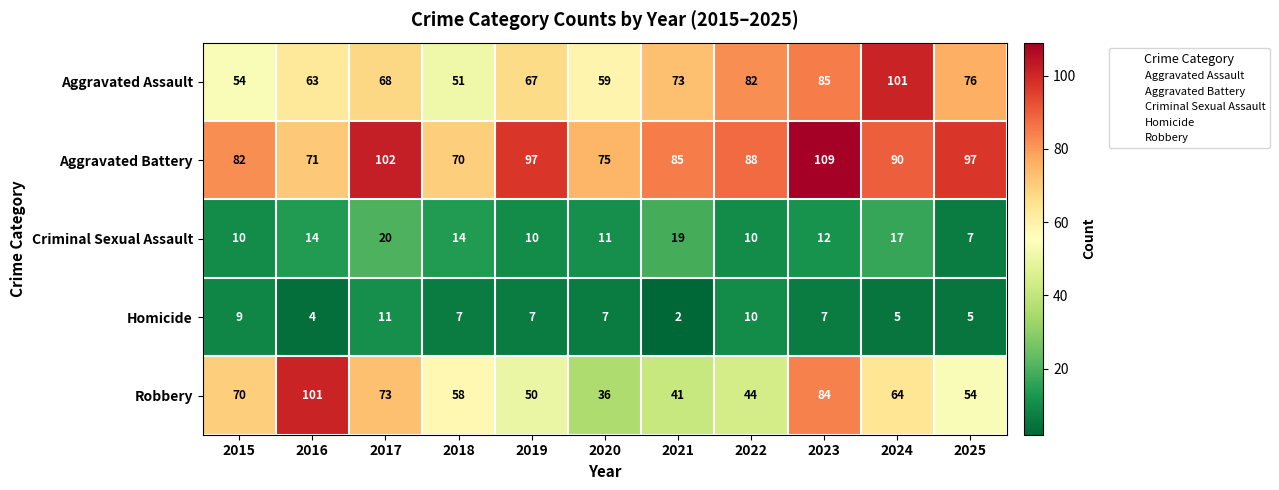

Which series changed the most between 2017 and 2018?

Aggravated Battery